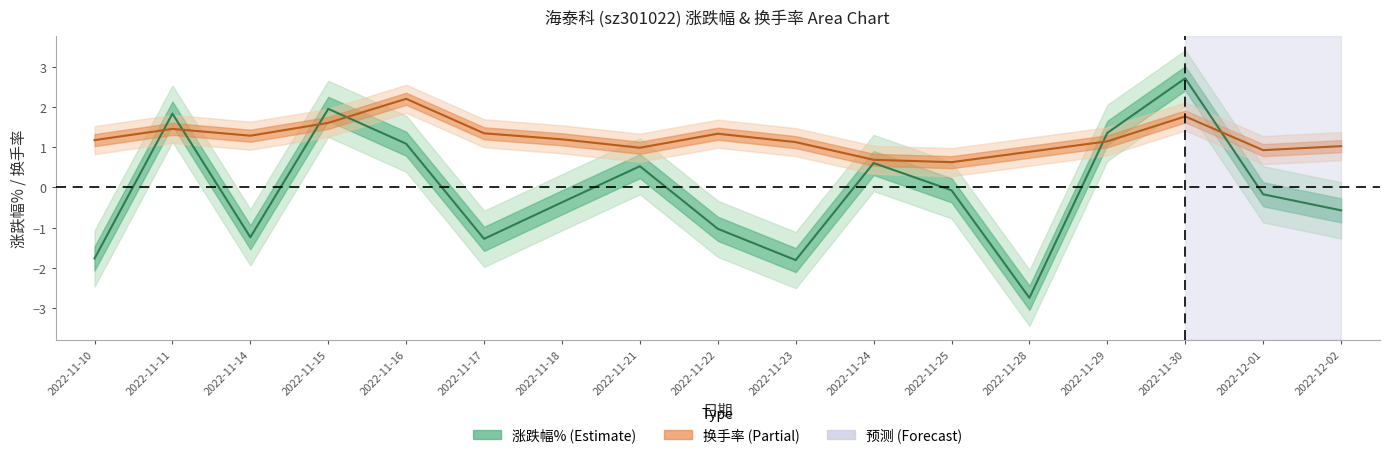

What value does the 换手率 series have at 2022-11-28?

0.9